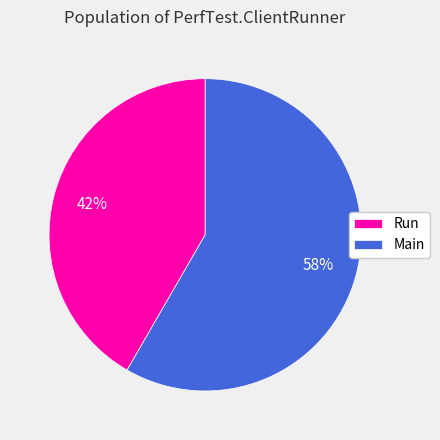

Count the number of slices in the pie.

2